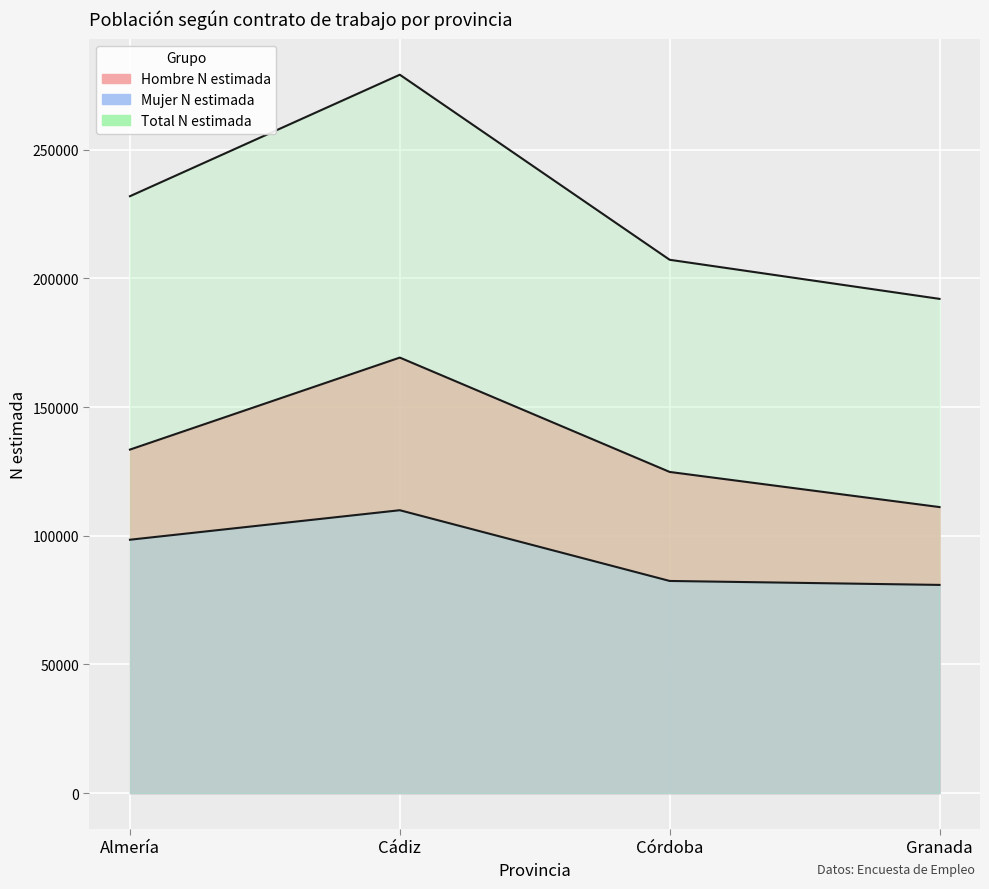

At which category is the sum across all series the highest?

Cádiz